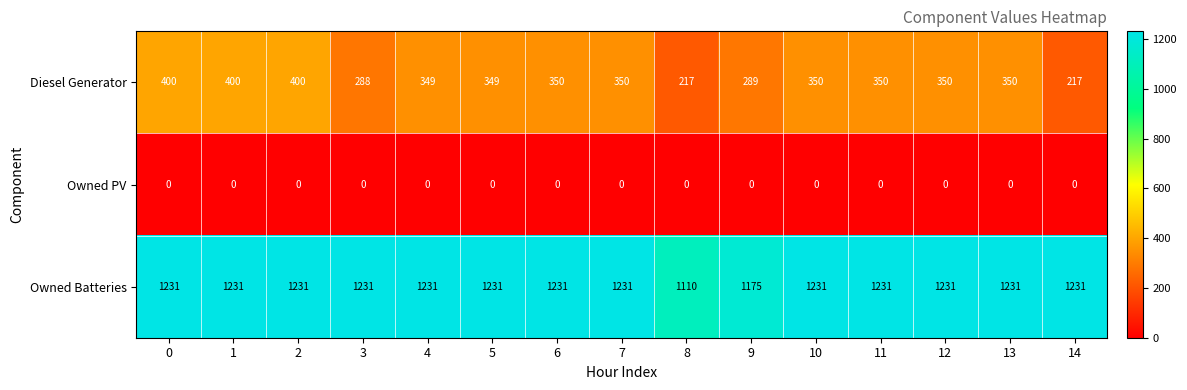

How many distinct data groups are displayed?

3